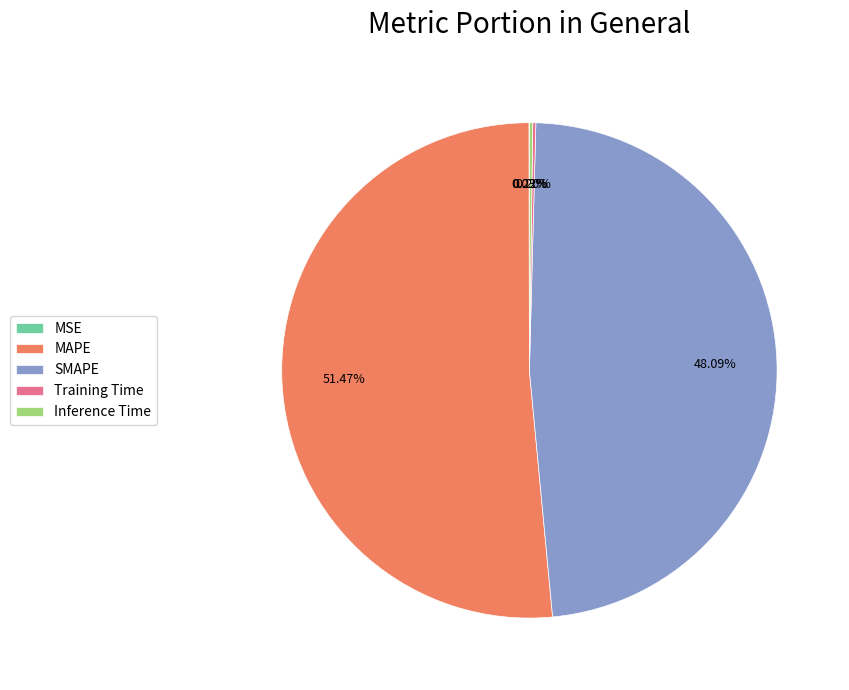

What is the majority slice?

MAPE